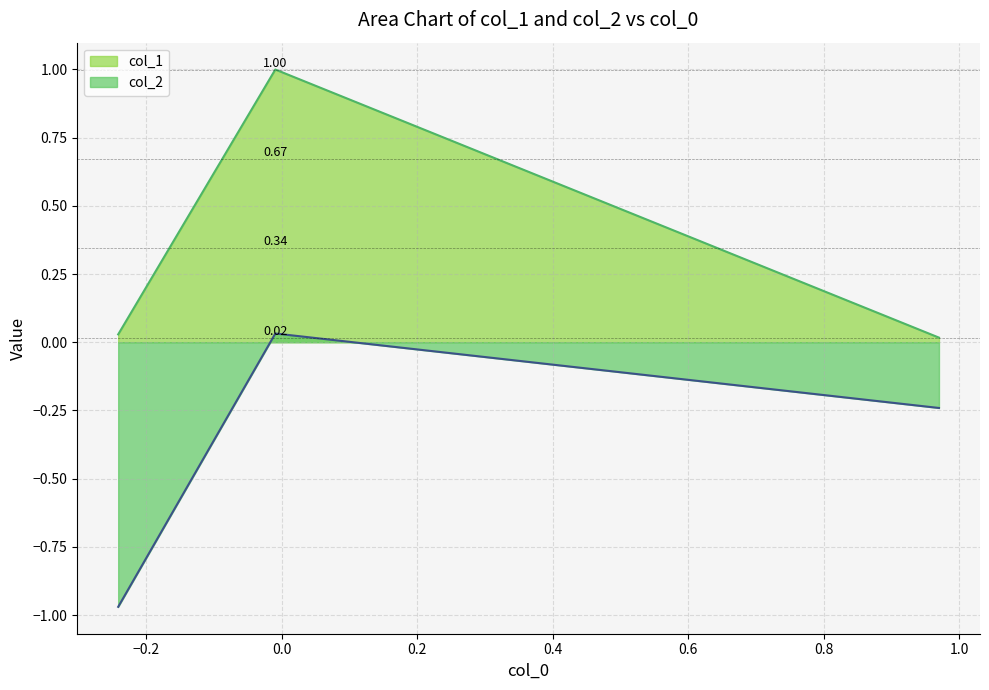

Rank the series by their average value, from lowest to highest.

col_2, col_1